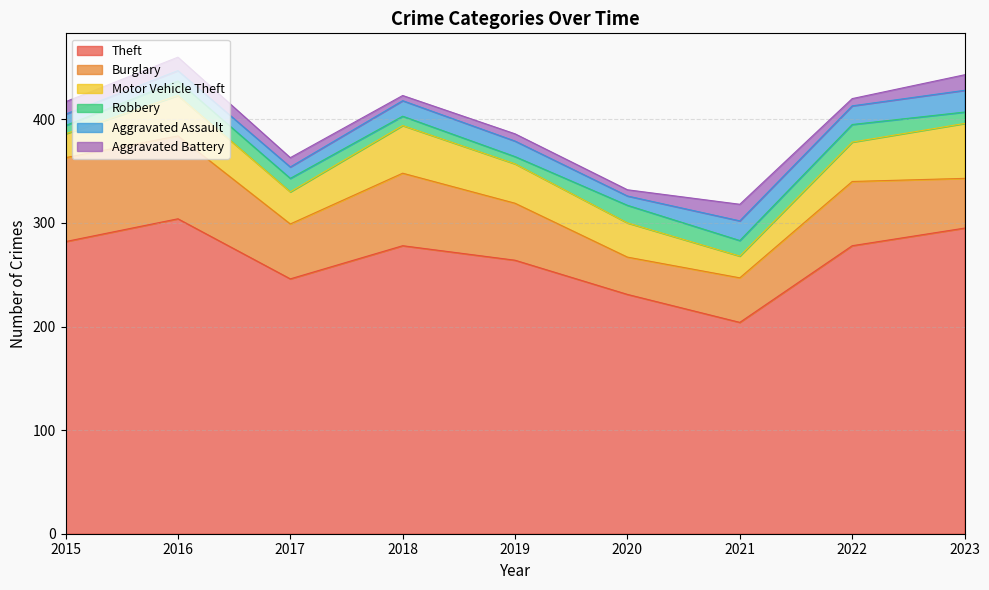

Reading left to right, extract all data points from this chart.

Theft: 282	304	246	278	264	231	204	278	295
Burglary: 81	80	53	70	55	36	43	62	48
Motor Vehicle Theft: 23	39	31	46	38	33	21	38	53
Robbery: 8	14	13	9	7	17	15	17	11
Aggravated Assault: 11	10	11	15	15	9	19	18	21
Aggravated Battery: 12	13	9	5	7	6	16	7	15